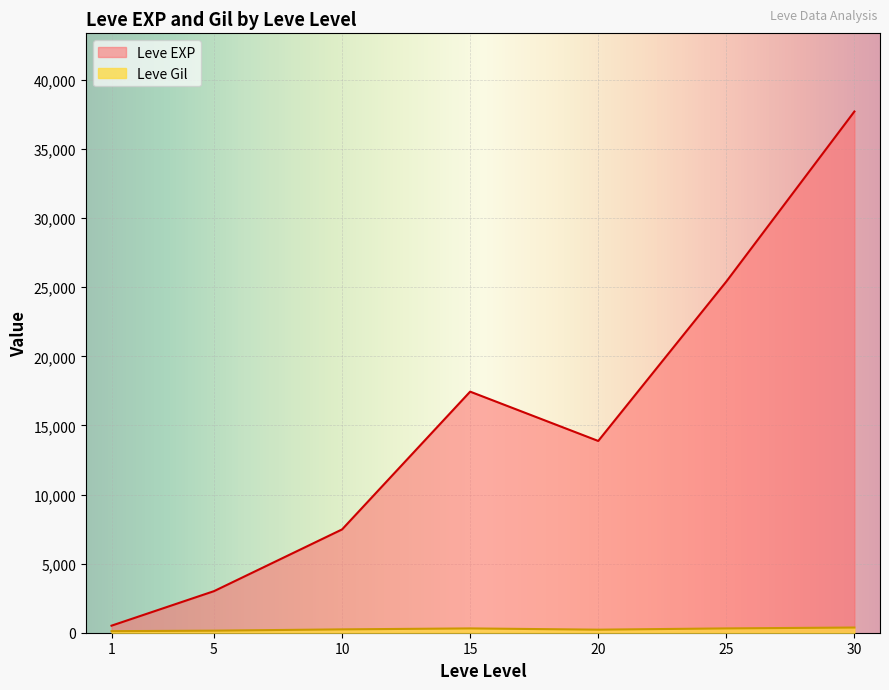

What is the highest value of the Leve Gil series?

532